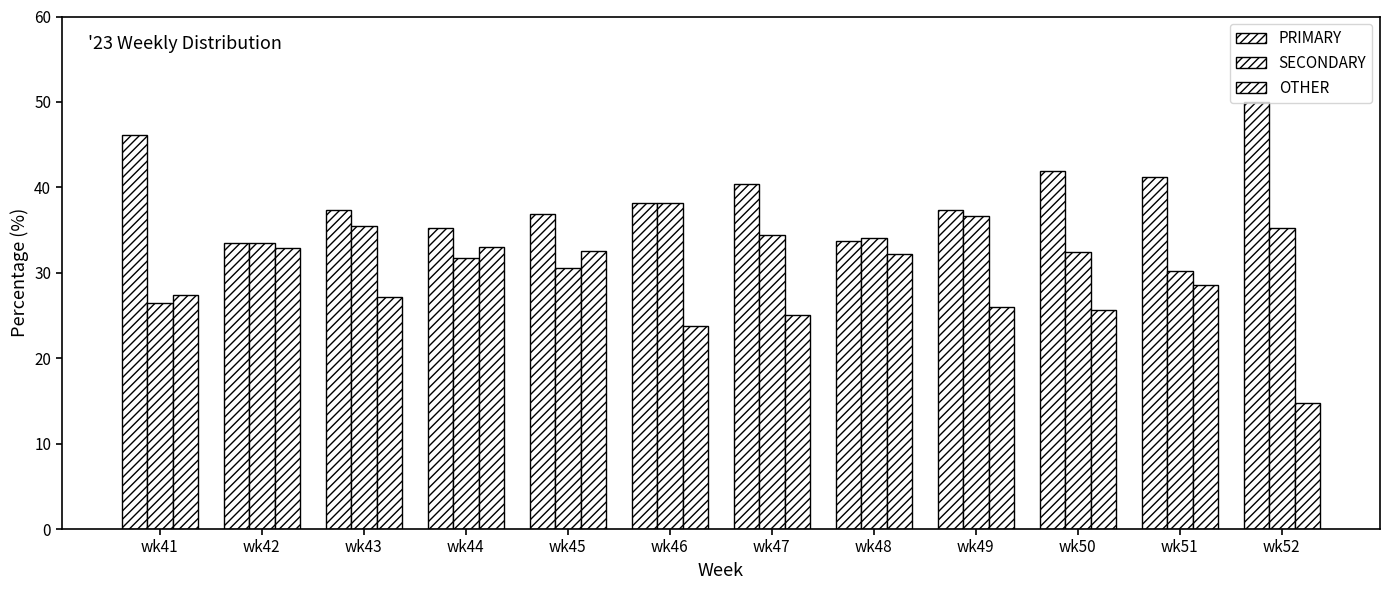

Are the bars grouped side by side (vs. stacked)?

Yes